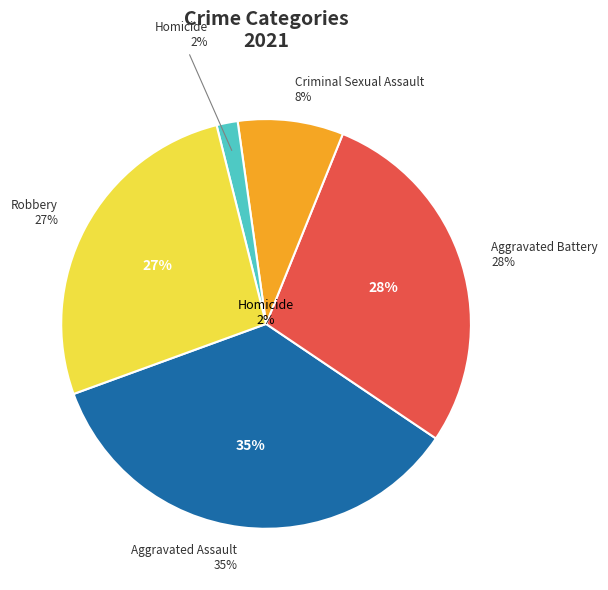

How many slices are in this pie chart?

5